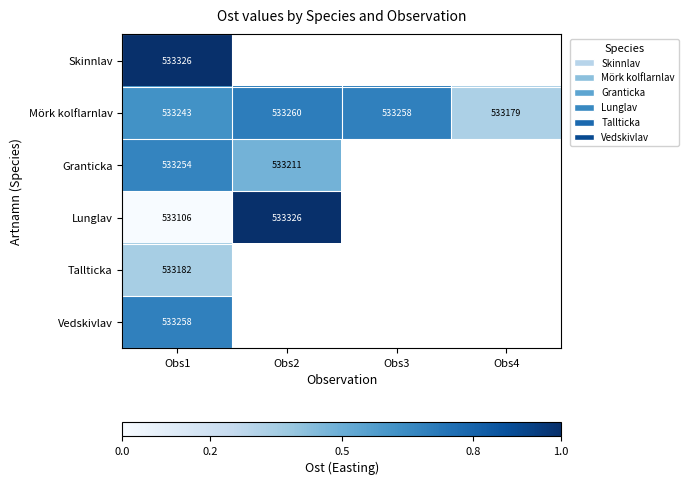

At how many categories does at least one series exceed 533161?

4